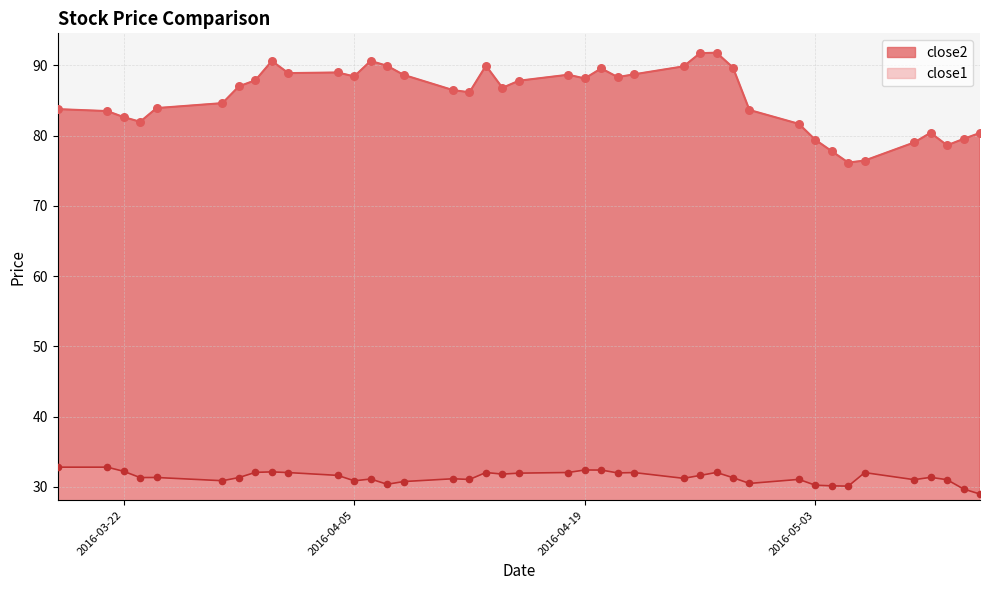

What are all the series names shown in the legend?

close2, close1